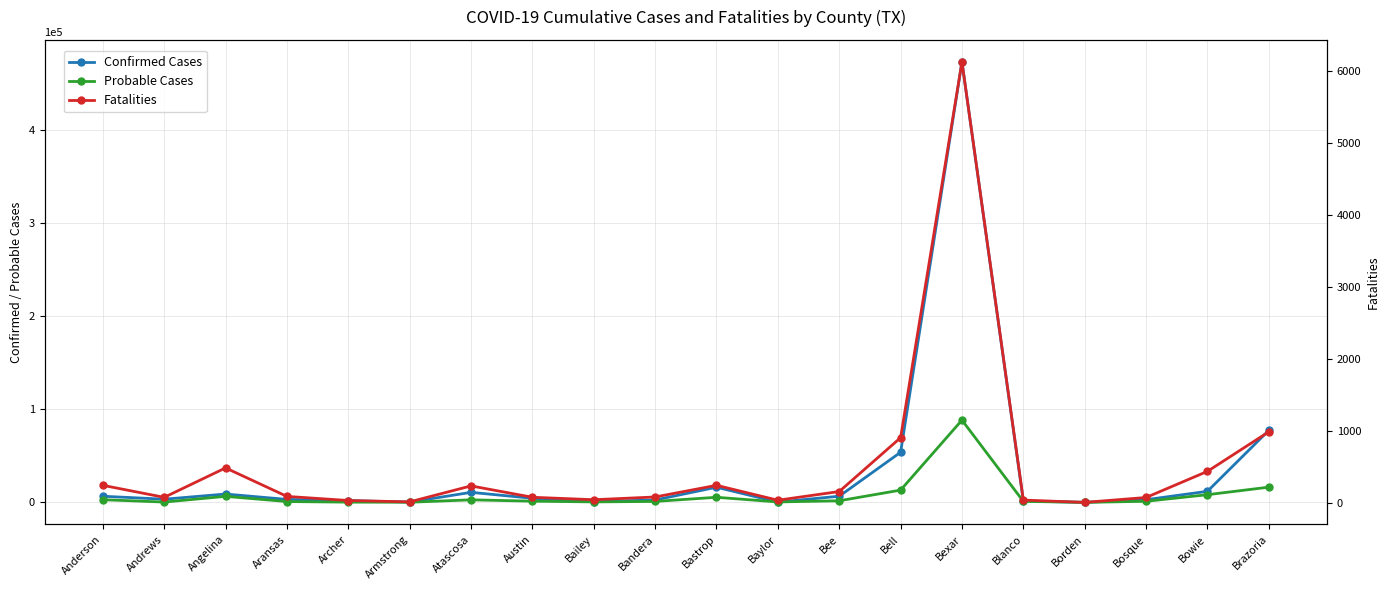

List the series in order of their overall mean, highest first.

Confirmed Cases, Probable Cases, Fatalities